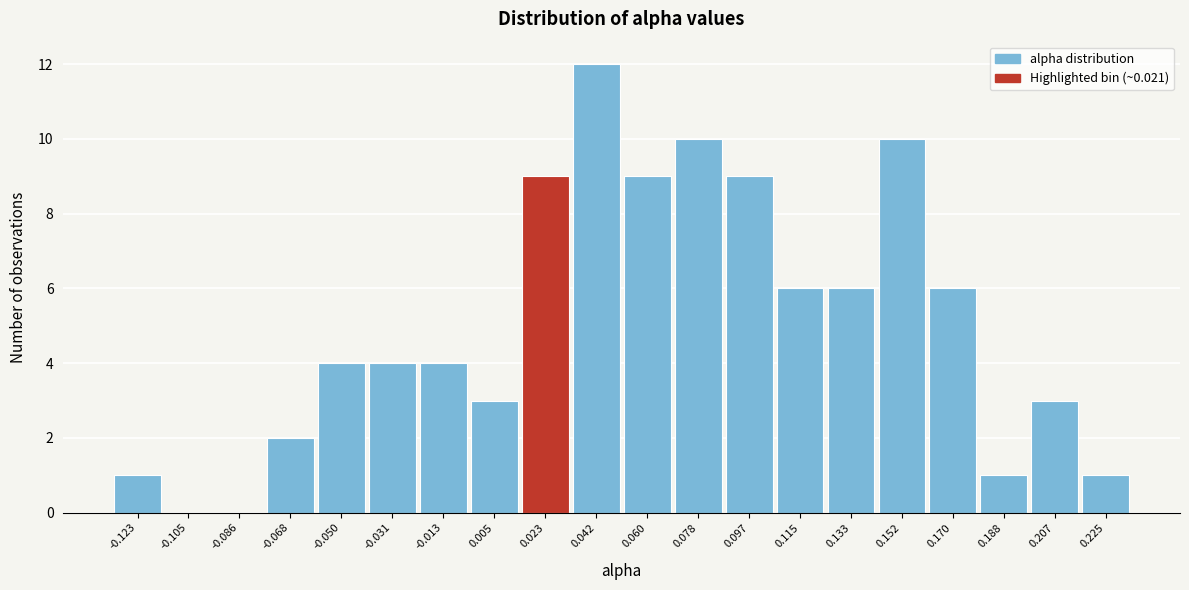

Reading left to right, list every bar in this chart as the range it spans on the x-axis followed by its height. Neither the bar edges nor the heights are printed on the chart, so give them approximately, as read against the axes.

-0.132 to -0.114: 1
-0.114 to -0.096: 0
-0.096 to -0.078: 0
-0.078 to -0.058: 2
-0.058 to -0.040: 4
-0.040 to -0.022: 4
-0.022 to -0.004: 4
-0.004 to 0.014: 3
0.014 to 0.032: 9
0.032 to 0.050: 12
0.050 to 0.070: 9
0.070 to 0.088: 10
0.088 to 0.106: 9
0.106 to 0.124: 6
0.124 to 0.142: 6
0.142 to 0.160: 10
0.160 to 0.180: 6
0.180 to 0.198: 1
0.198 to 0.216: 3
0.216 to 0.234: 1